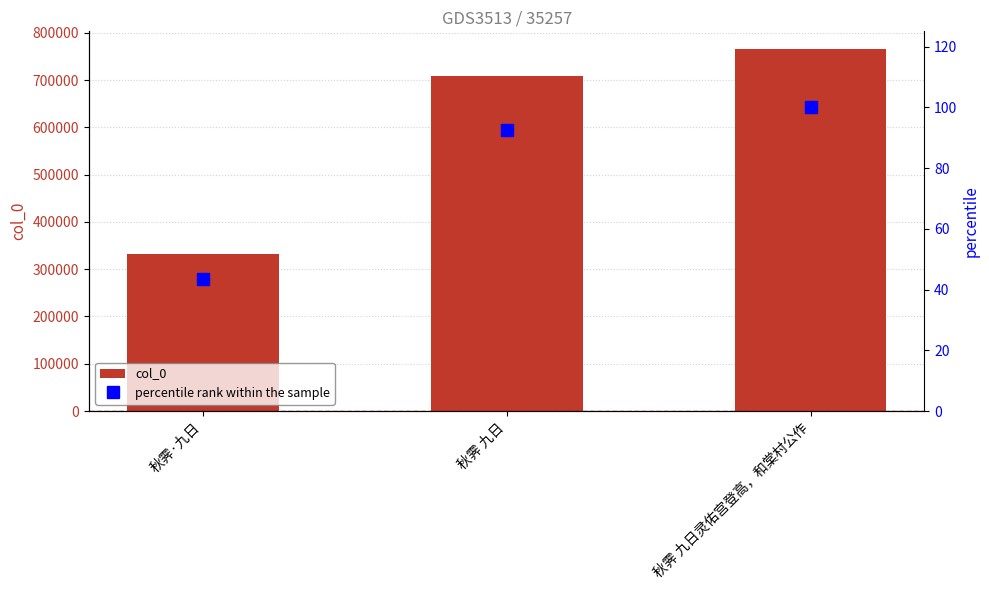

Is the value of percentile rank within the sample at 秋霁·九日 greater than the value of col_0 at 秋霁·九日?

No